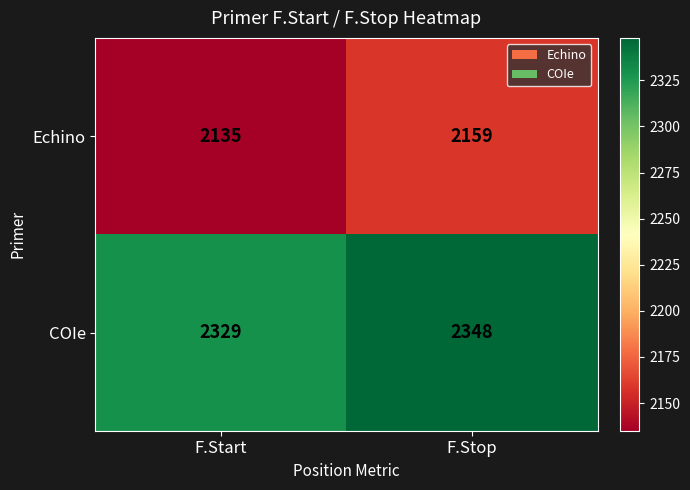

The value of COIe at F.Start is 1092. True or false?

False